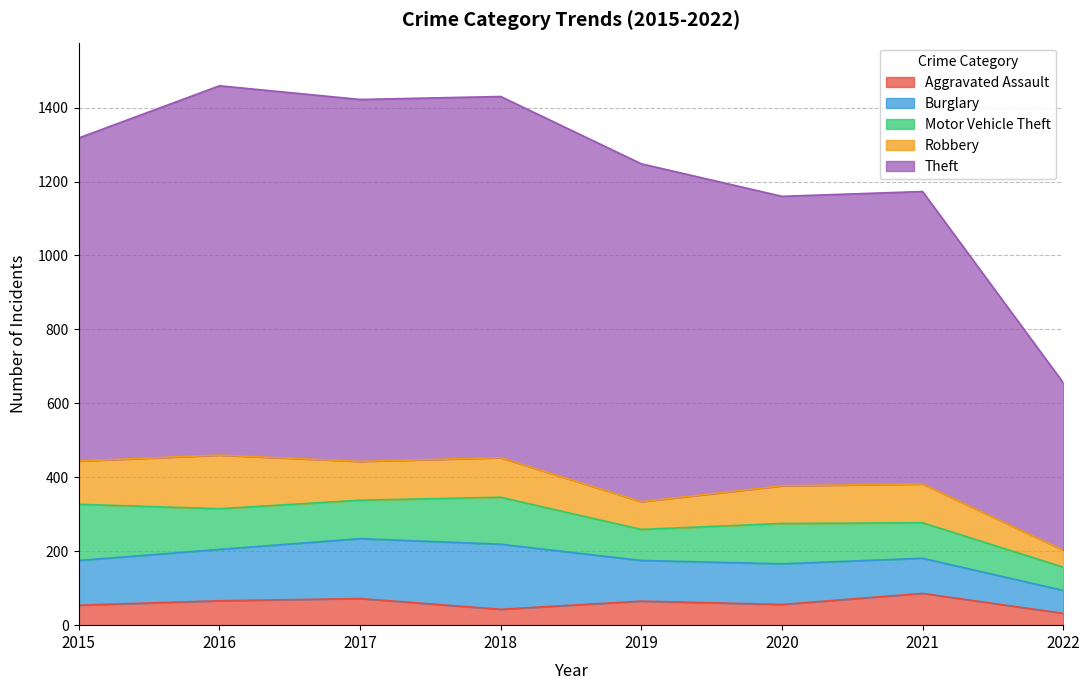

What are all the series names shown in the legend?

Aggravated Assault, Burglary, Motor Vehicle Theft, Robbery, Theft